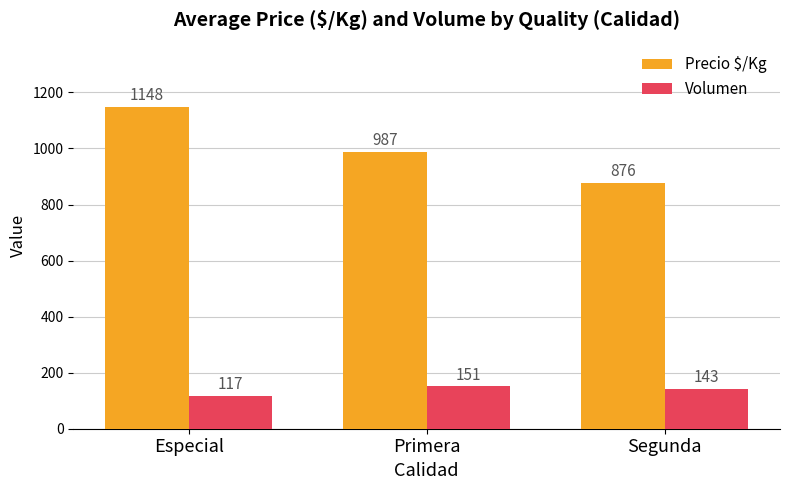

Is it true that Precio $/Kg equals 1391 at Segunda?

False